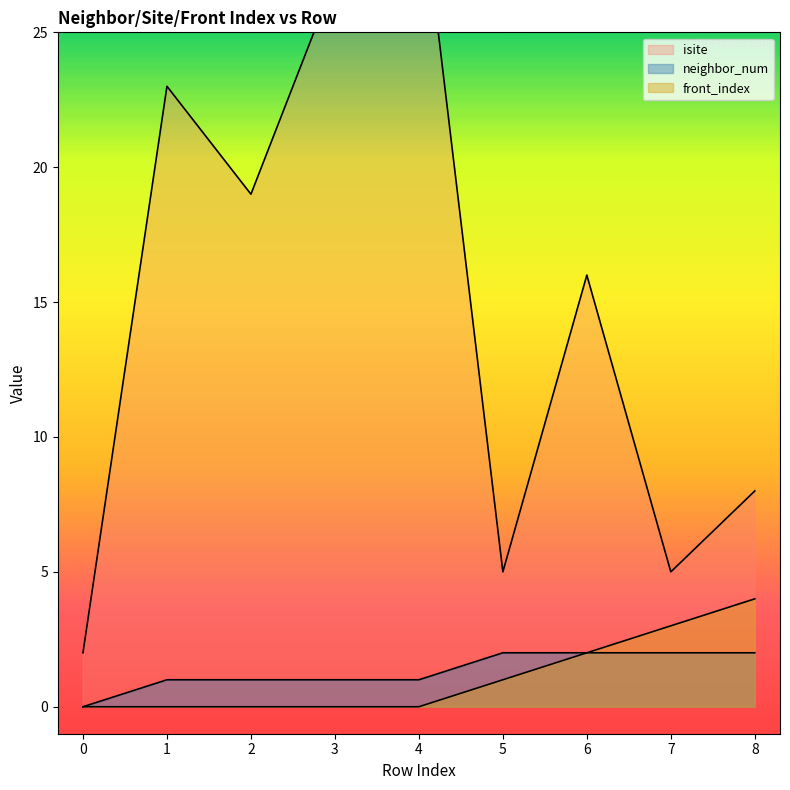

What is the minimum value for isite?

2